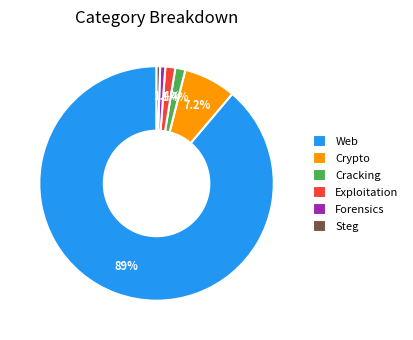

What is the majority slice?

Web